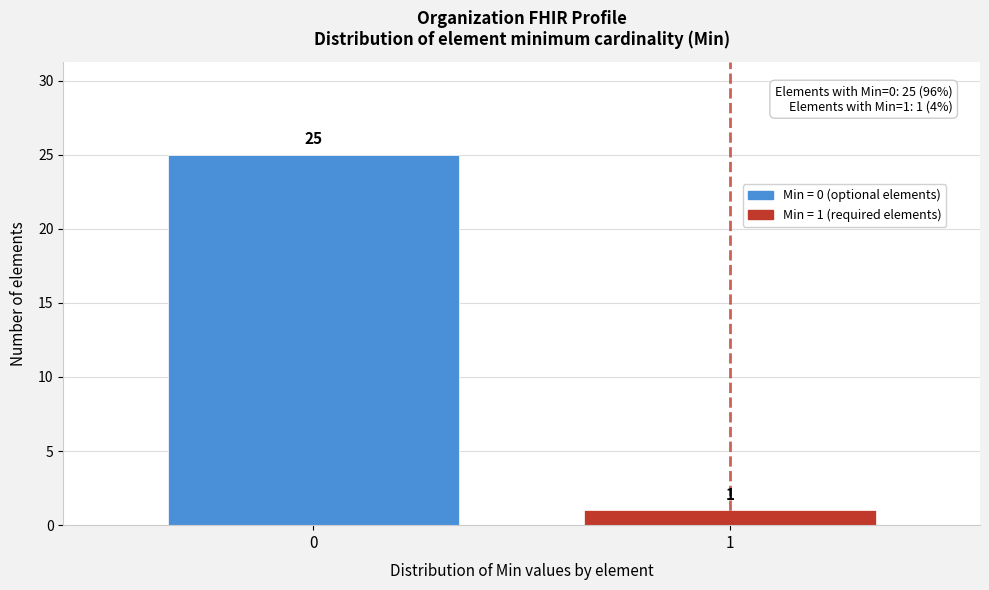

Reading right to left, extract all data points from this chart.

1=1	0=25